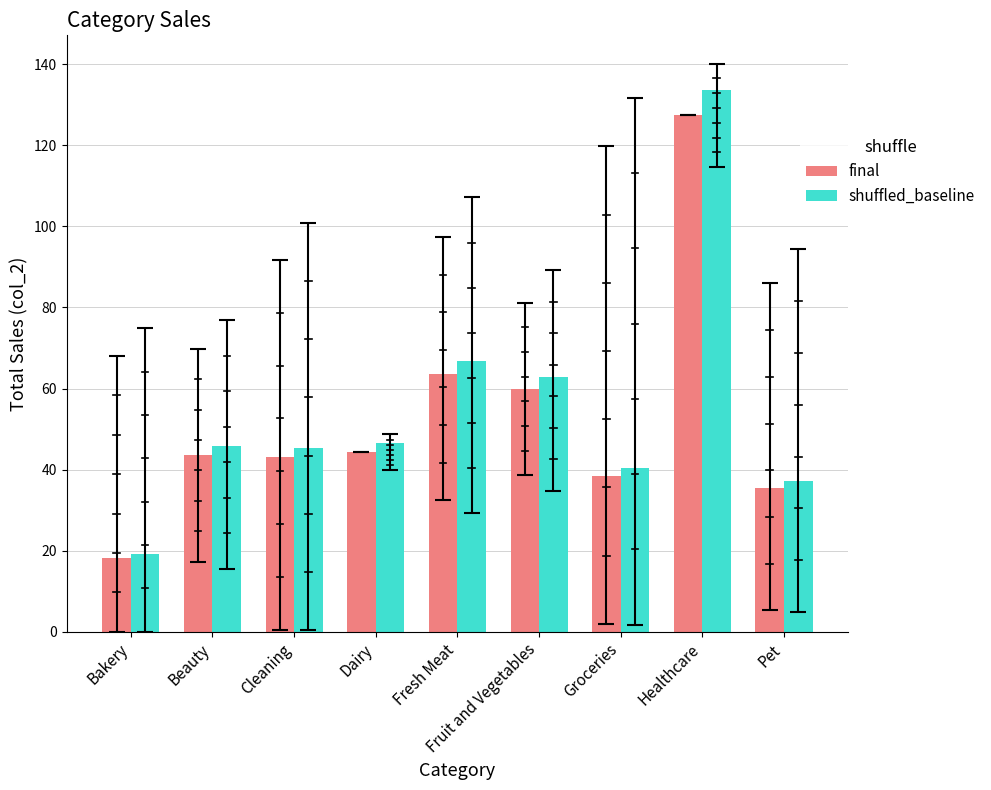

What is the label of the 1st bar from the left?

Bakery